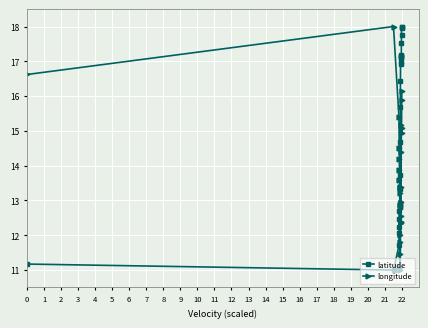

How many times do latitude and longitude cross each other?

1